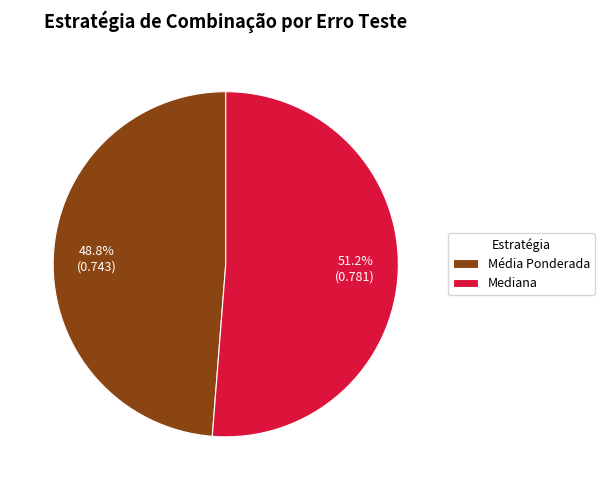

True or false: Média Ponderada accounts for 49% of the total.

True